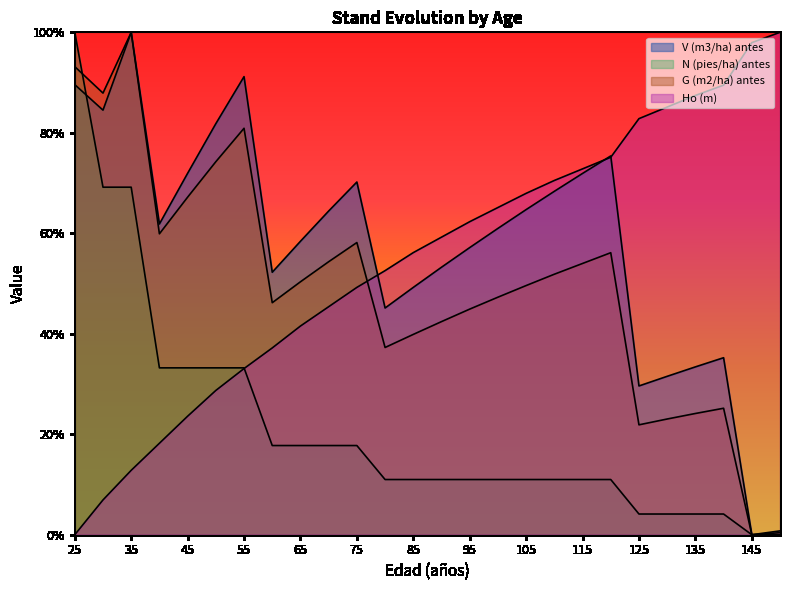

At which label is N (pies/ha) antes closest to 49?

40